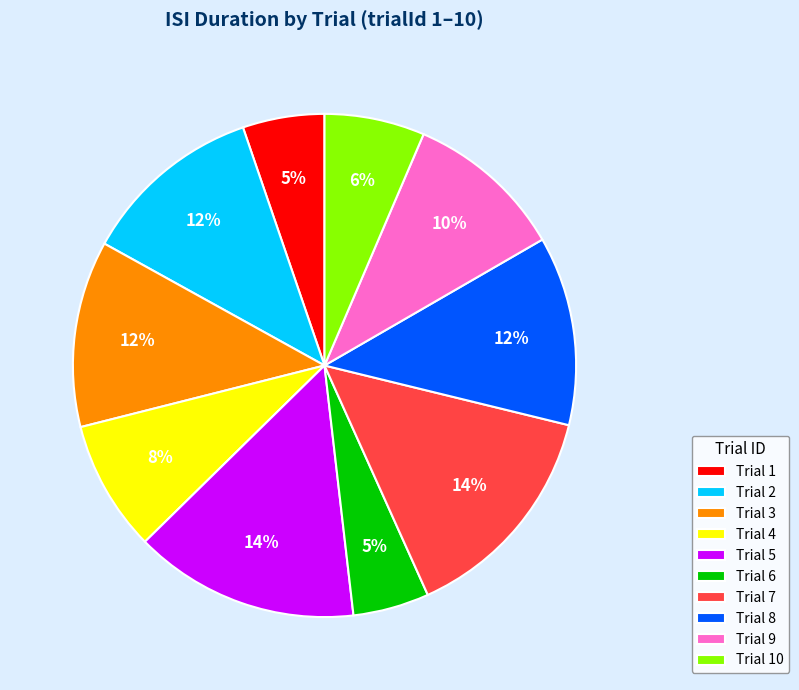

To the nearest percent, what is the difference between the Trial 2 and Trial 6 slice percentages?

7%